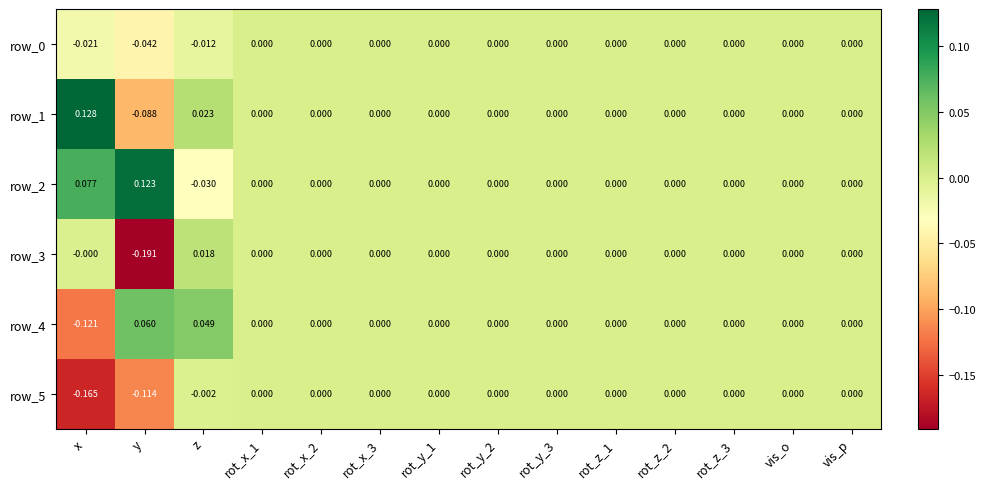

Which category has the lowest value across all series?

y